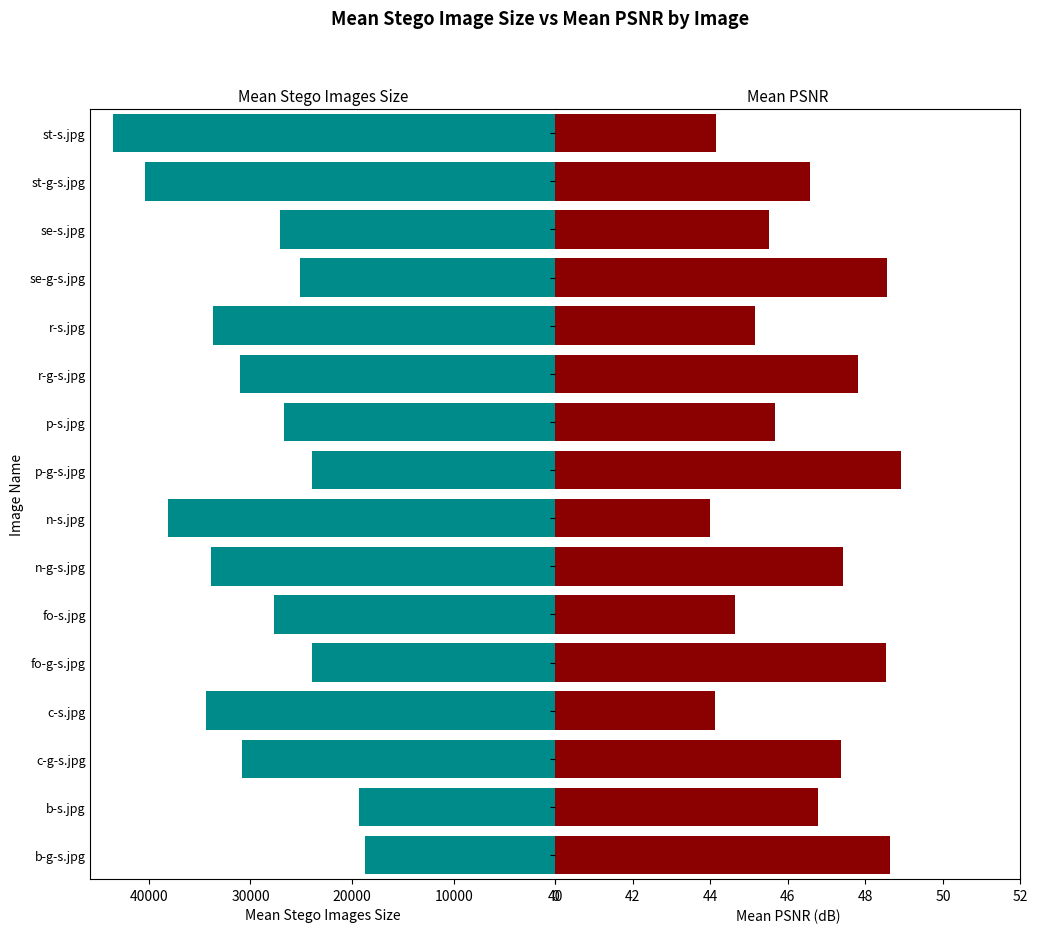

How many values in the Mean Stego Images Size series exceed 30787?

8